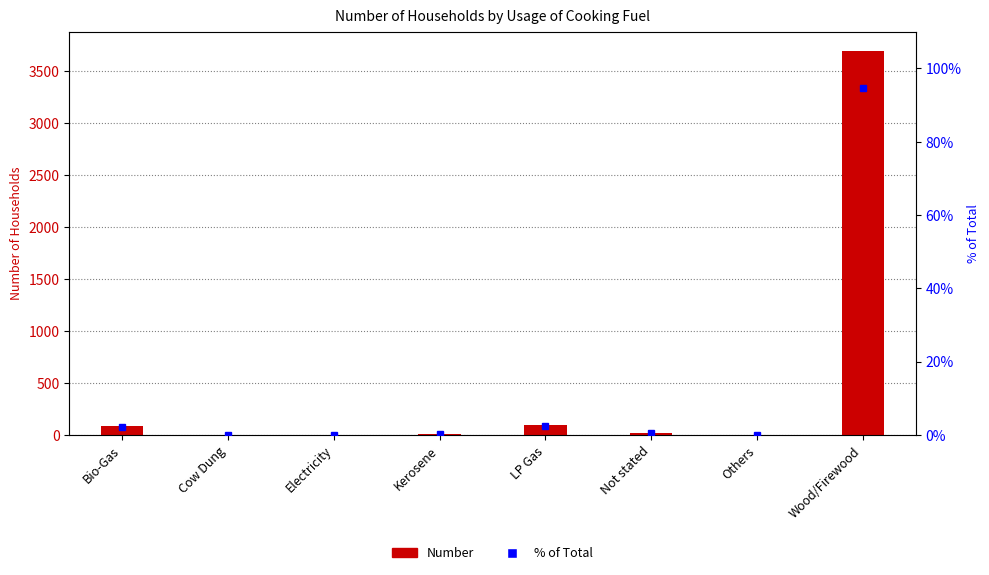

Which series has the largest total across all categories?

Number